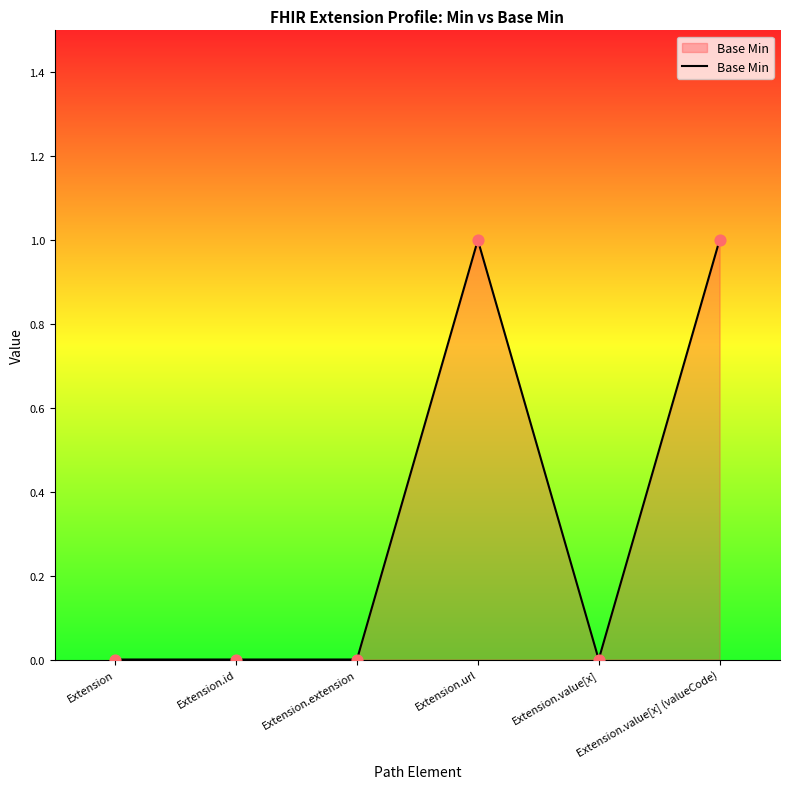

What is the change in value from Extension.extension to Extension.value[x] (valueCode)?

+1